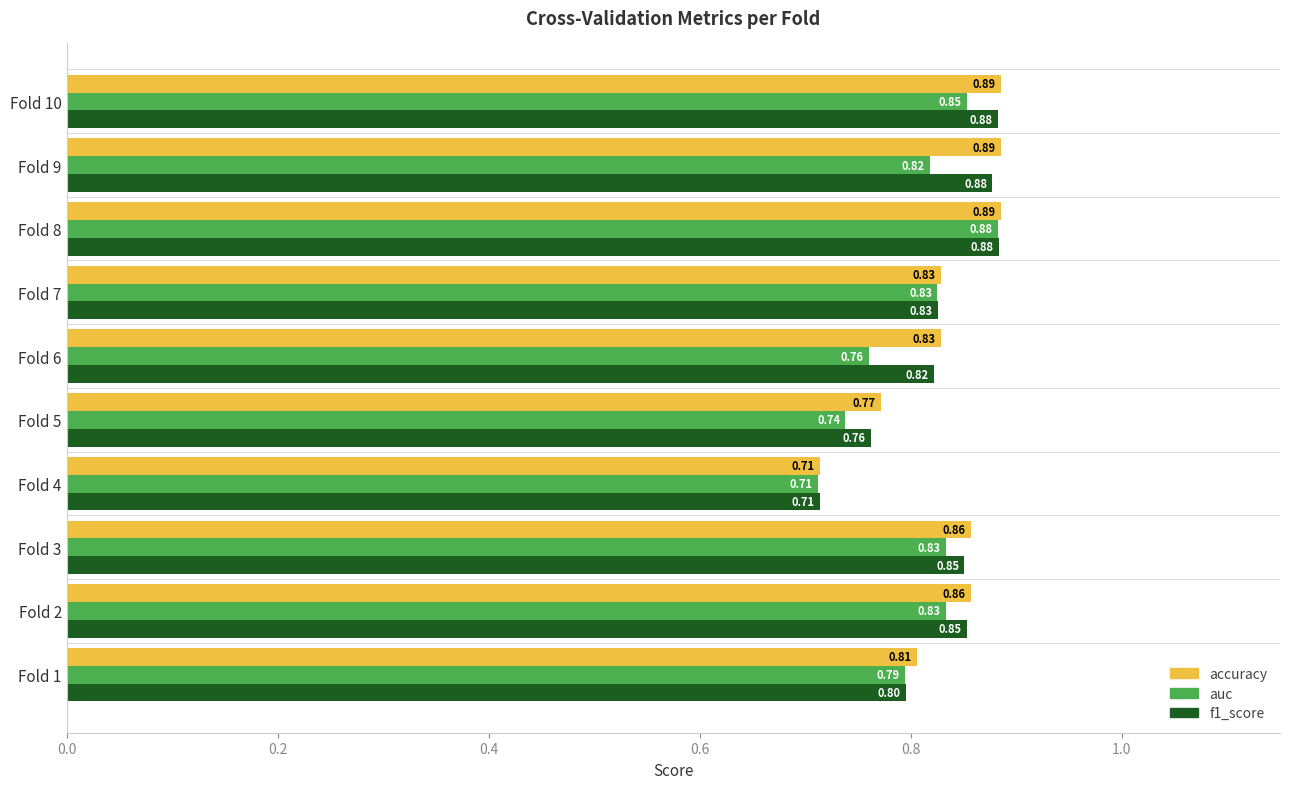

At which category is the sum across all series the highest?

Fold 8